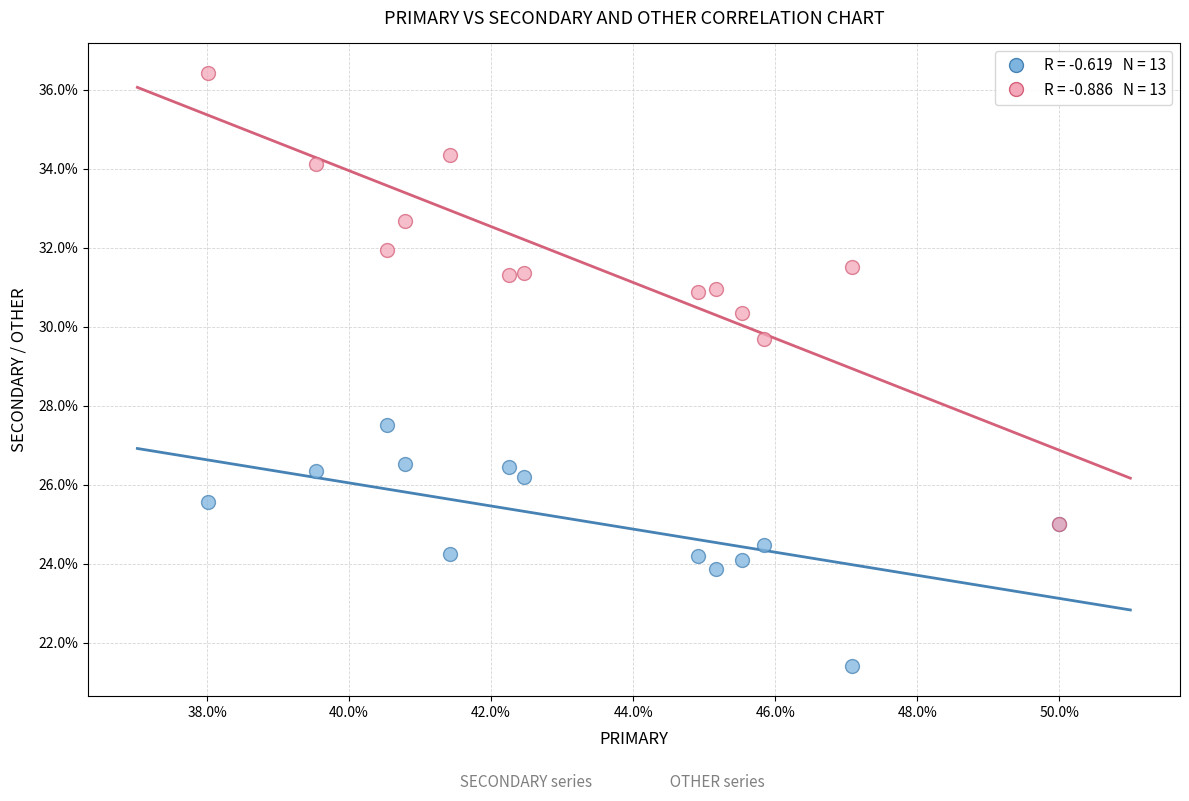

Across all series, what Y value is closest to 28?

27.5